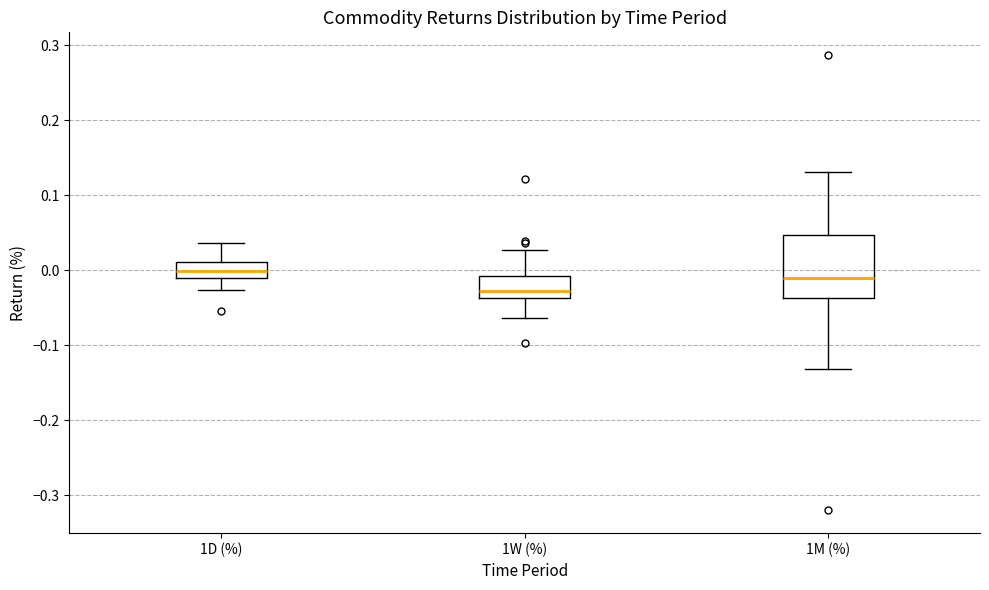

Where is the upper edge of the box for 1D (%) on the y-axis? The values are not printed on the chart, so give them approximately, as read against the axis.

0.01